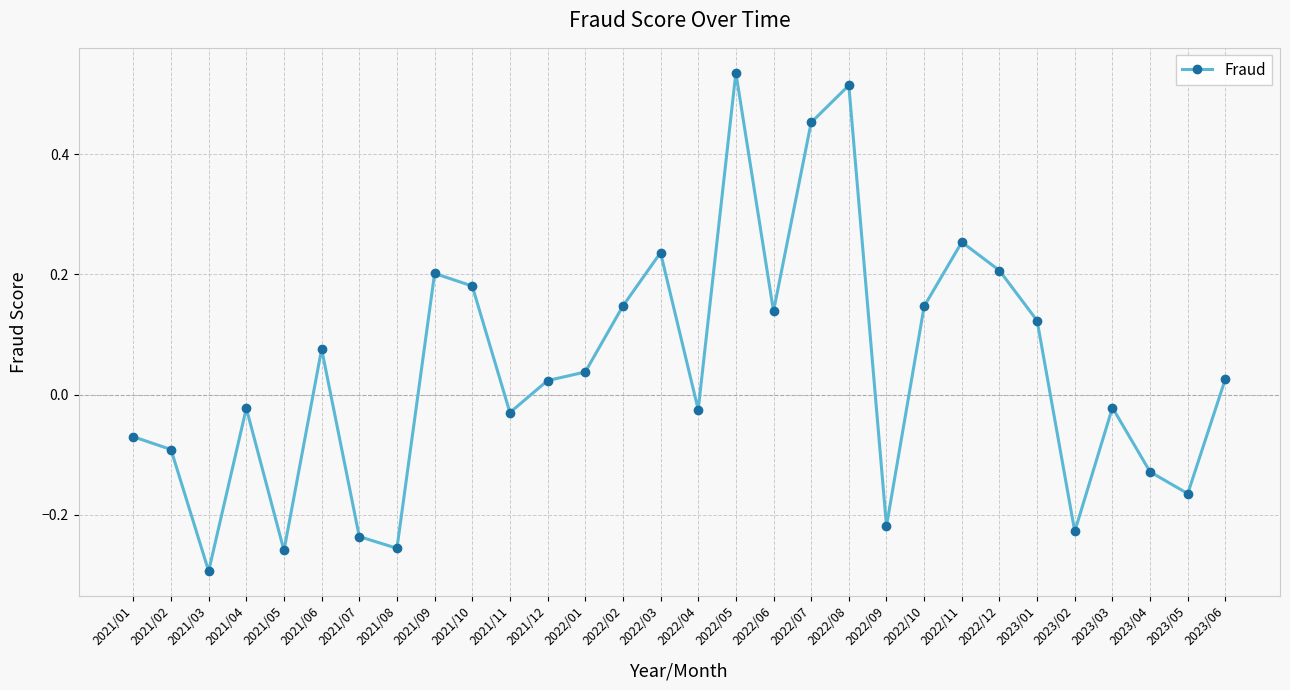

What position from the left is 2023/03?

27